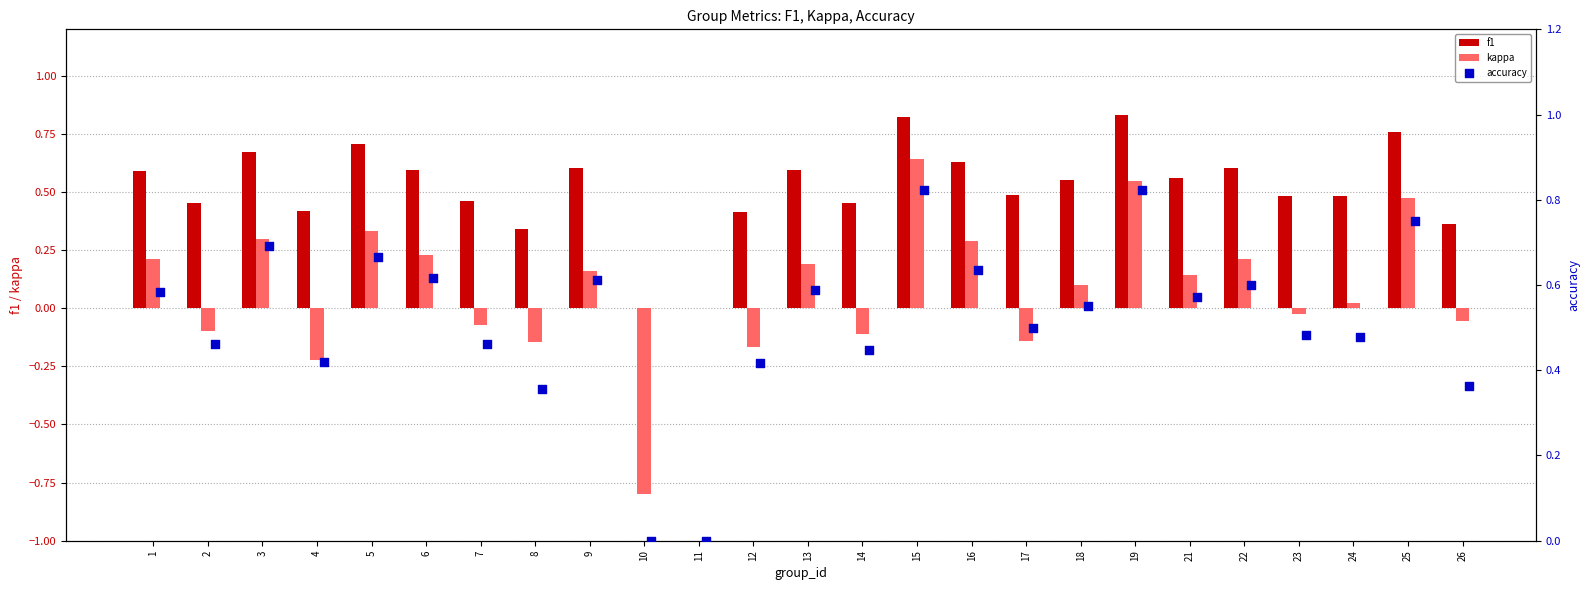

Which series contains the highest Y value?

f1